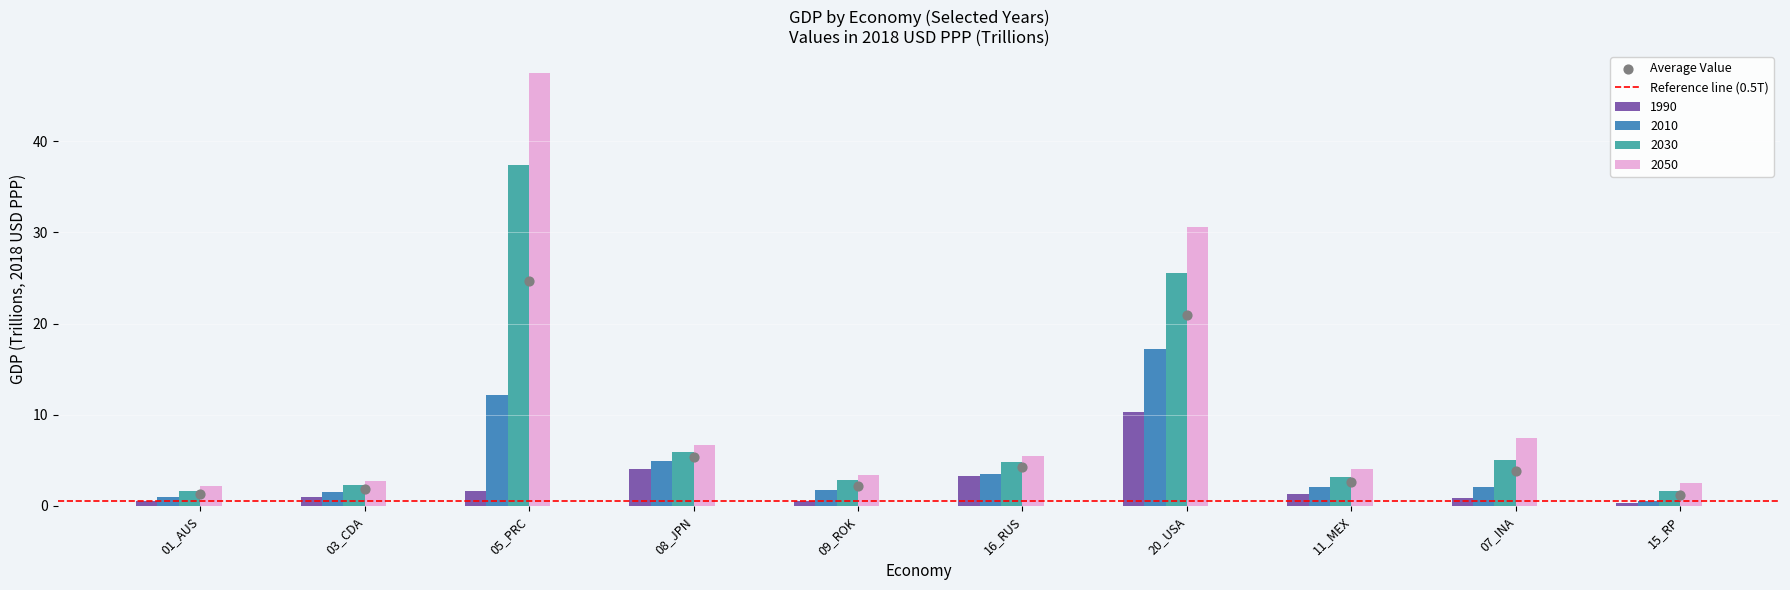

Which series has the largest Y range (max minus min)?

2050